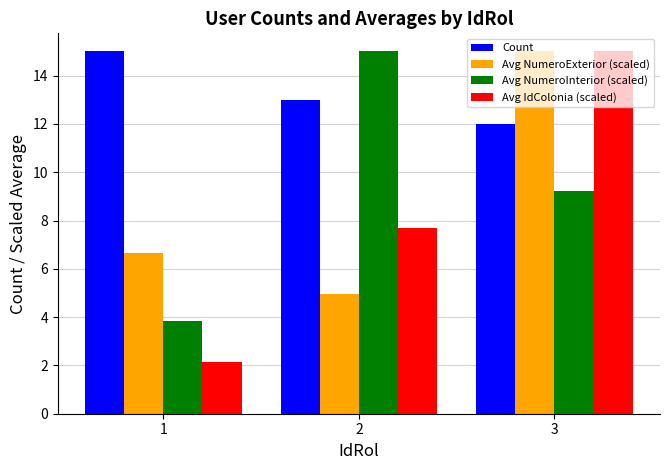

The Avg IdColonia (scaled) series shows 15.0 at 3. True or false?

True